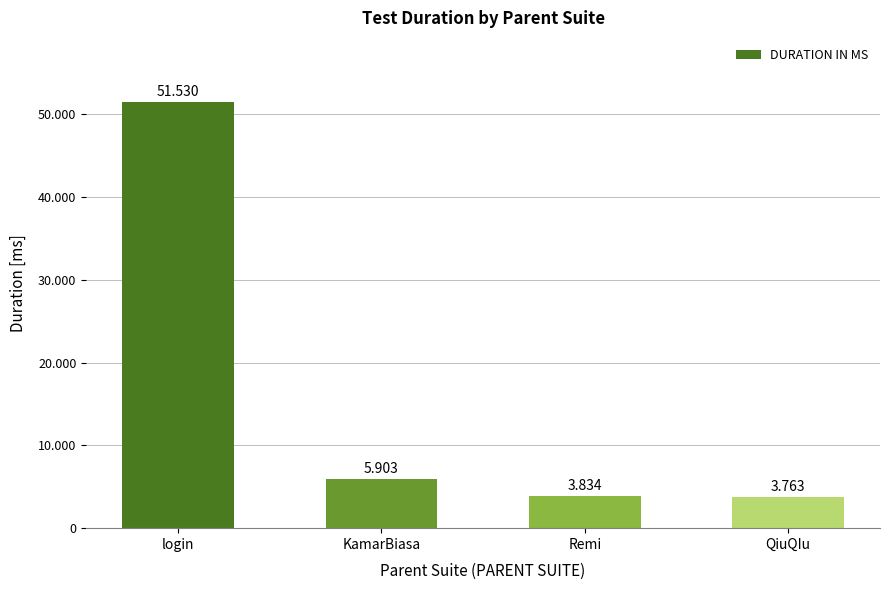

Are the bars horizontal?

No